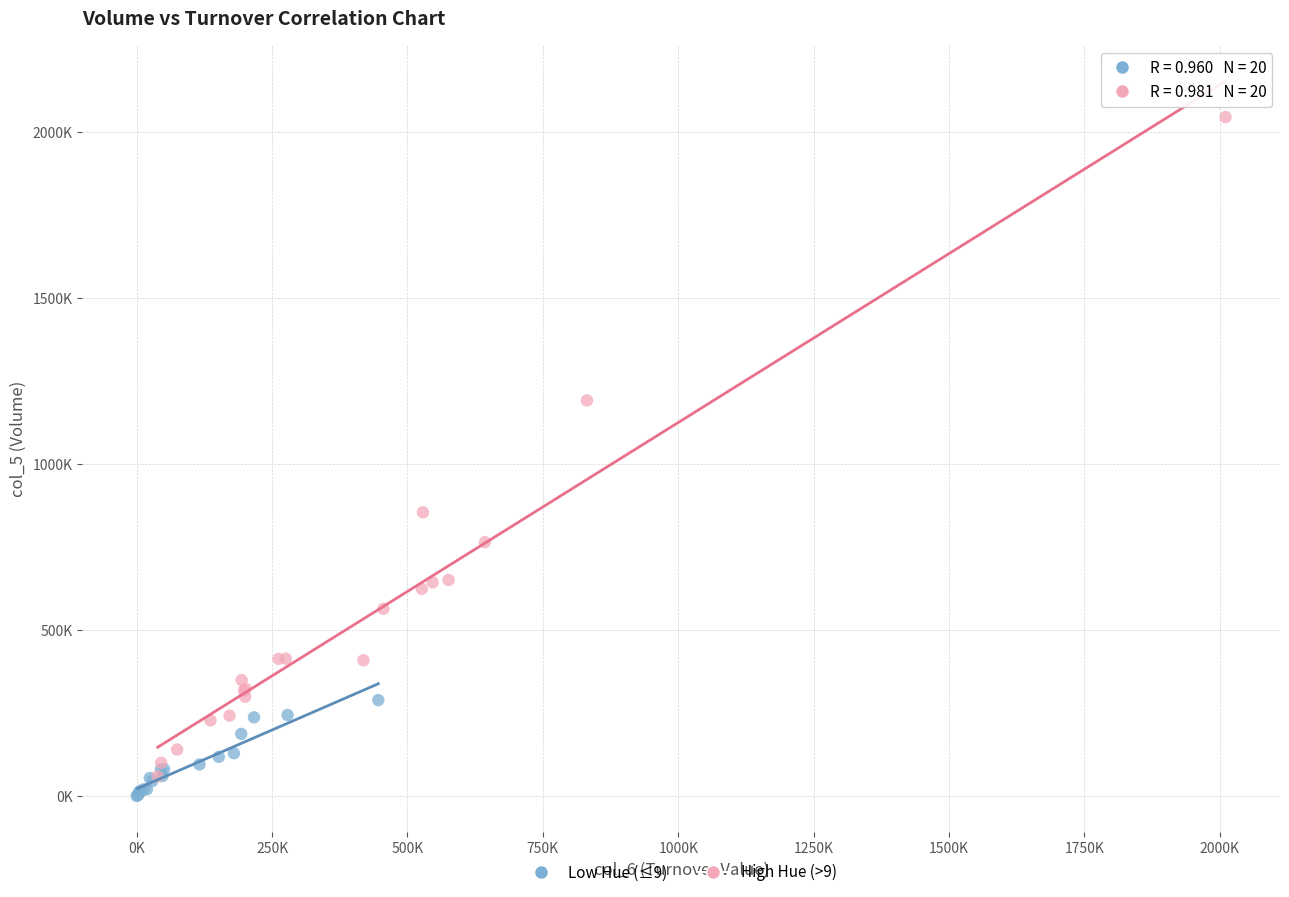

What are all the series names shown in the legend?

Low Hue (≤9), High Hue (>9)